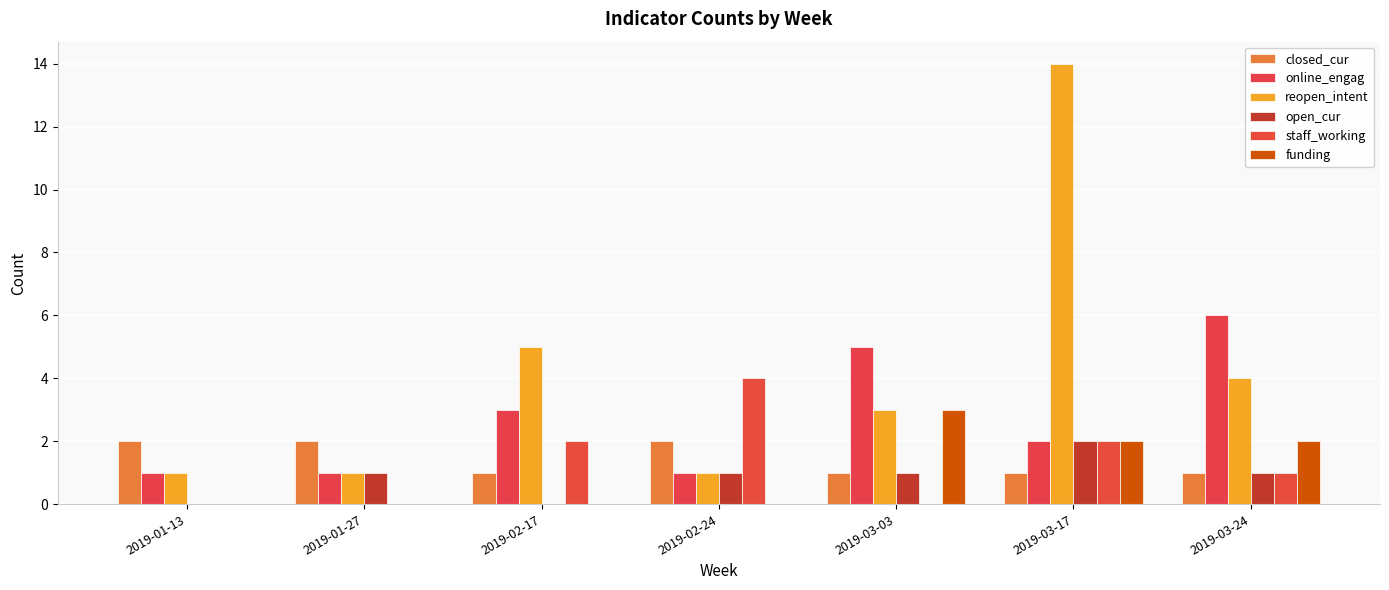

How many groups of bars are there?

7